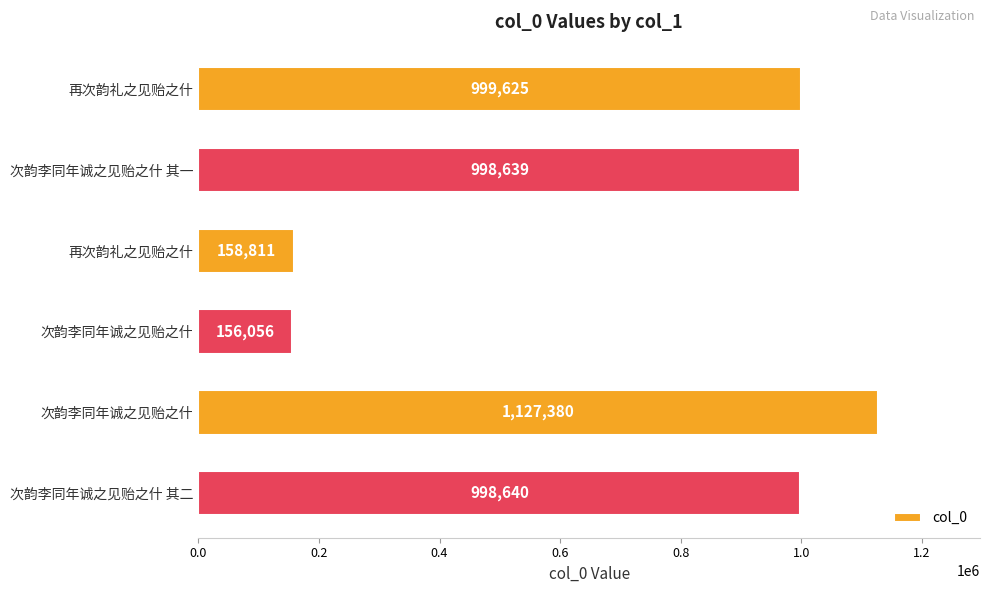

Are the bars horizontal?

Yes